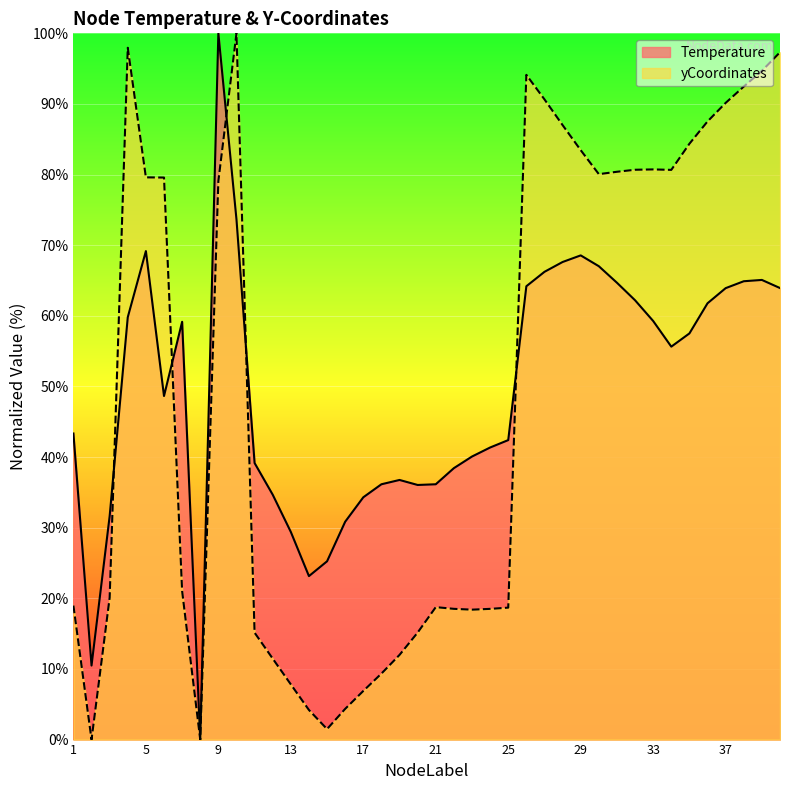

How many values in yCoordinates are above zero?

39